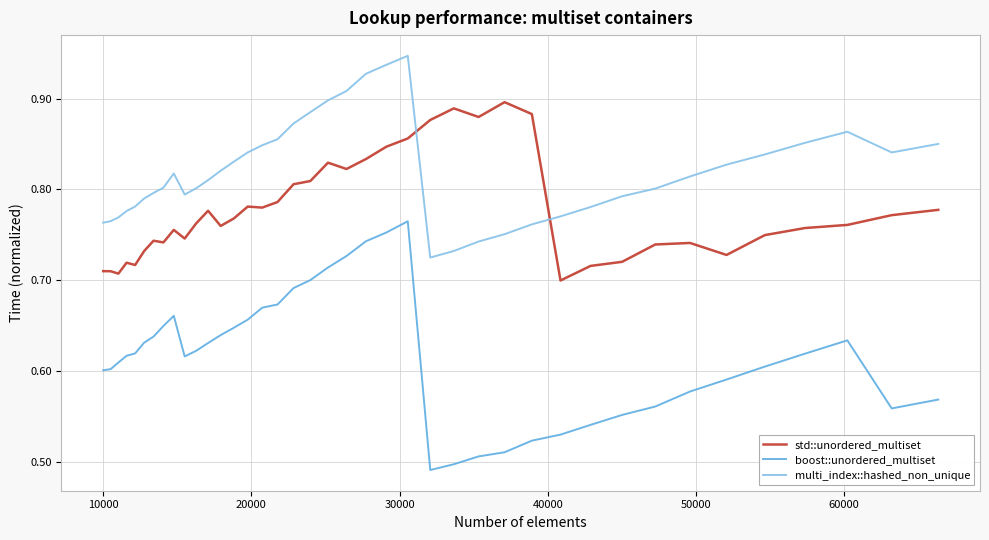

List the series in order of their peak value, highest first.

multi_index::hashed_non_unique, std::unordered_multiset, boost::unordered_multiset